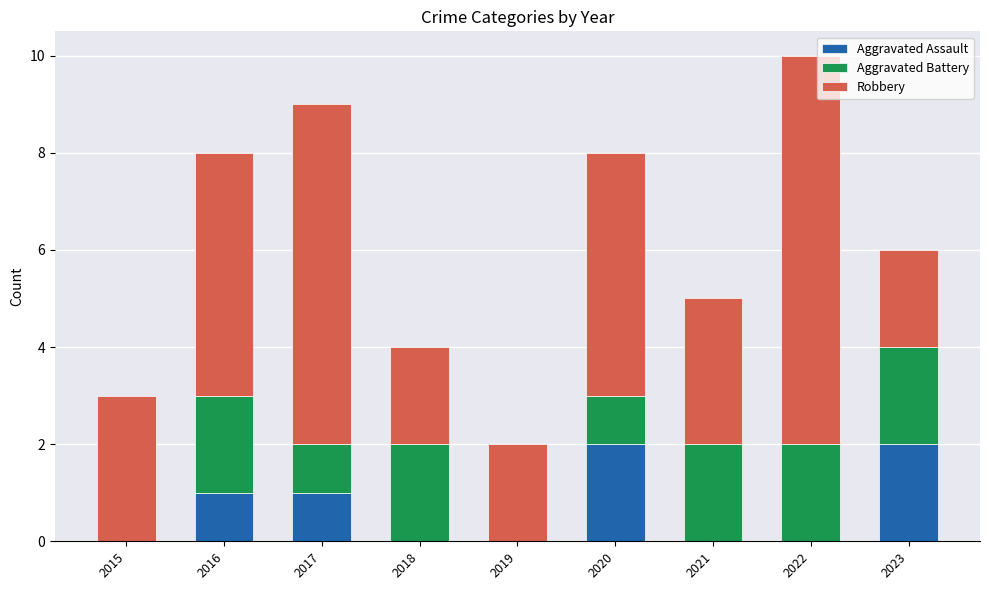

What is the sum of all Aggravated Assault values?

6